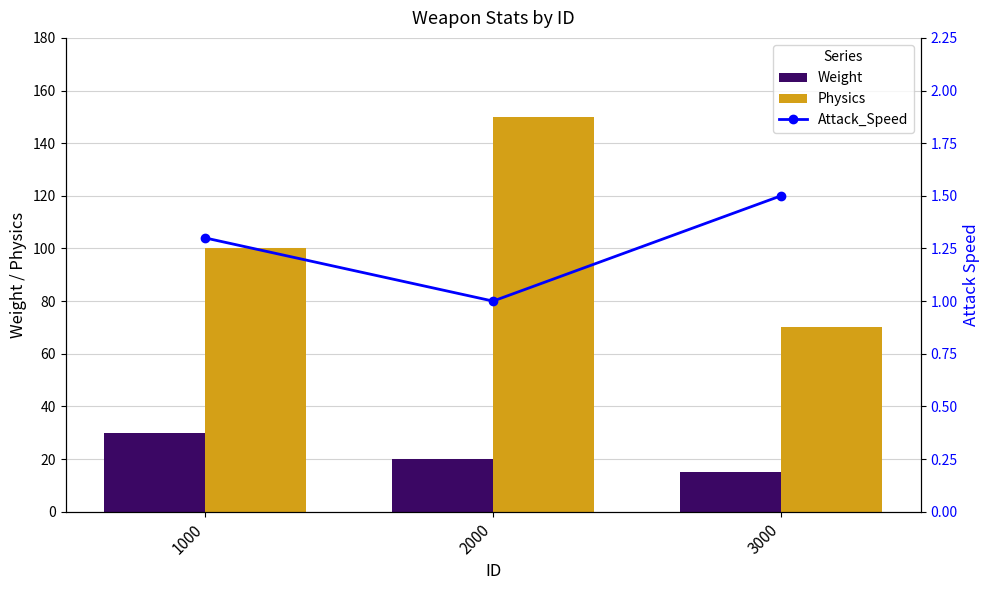

Which series has the widest spread of values?

Physics